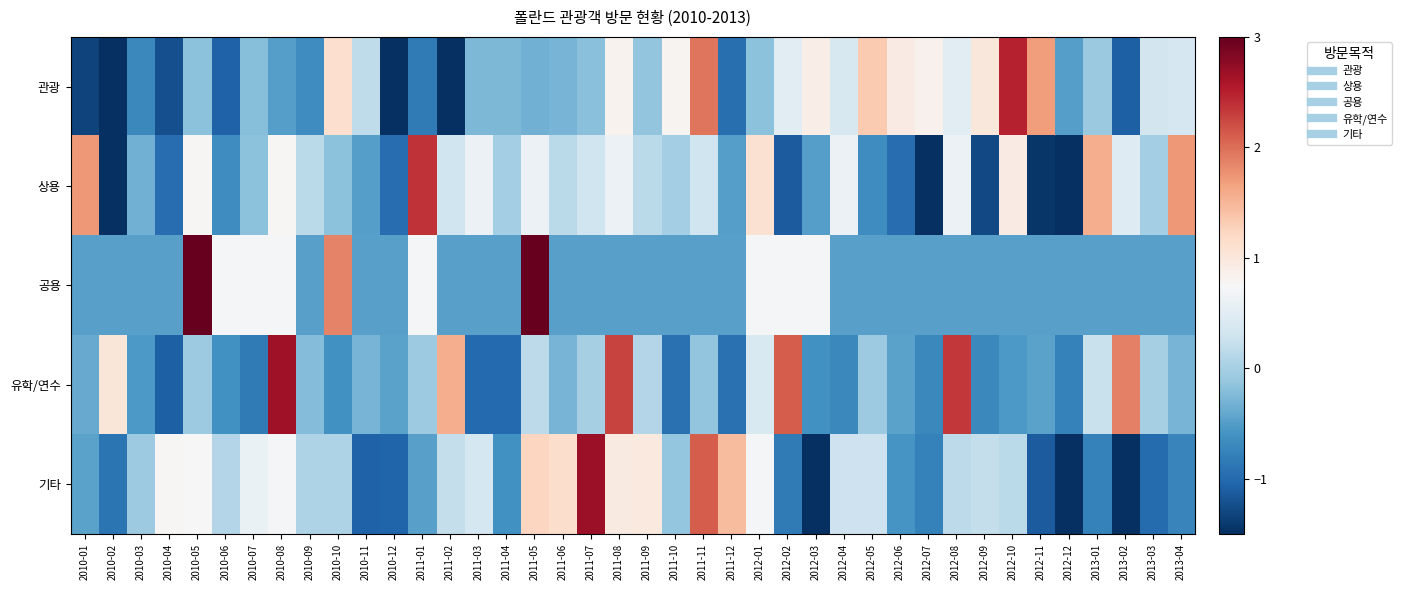

Which has a higher value, 2012-10 or 2012-05?

2012-10